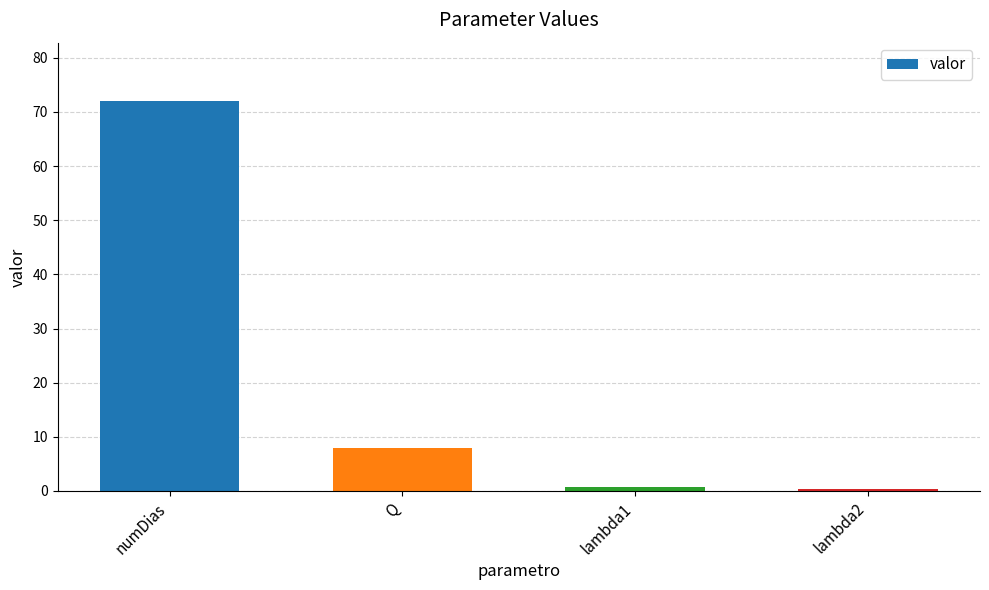

The value at numDias is 120.2. True or false?

False